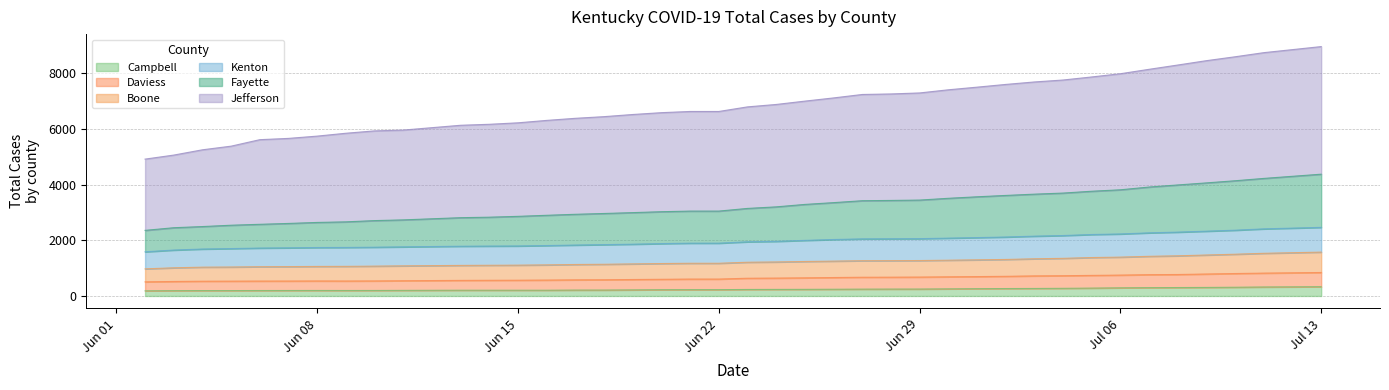

What is the maximum value shown in the chart?

8967